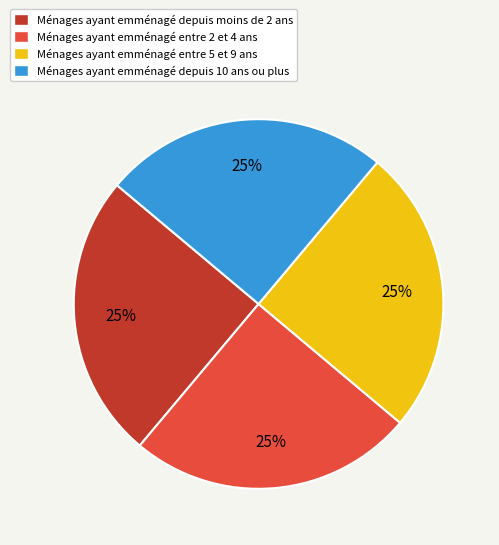

Is there a majority slice in this chart?

No